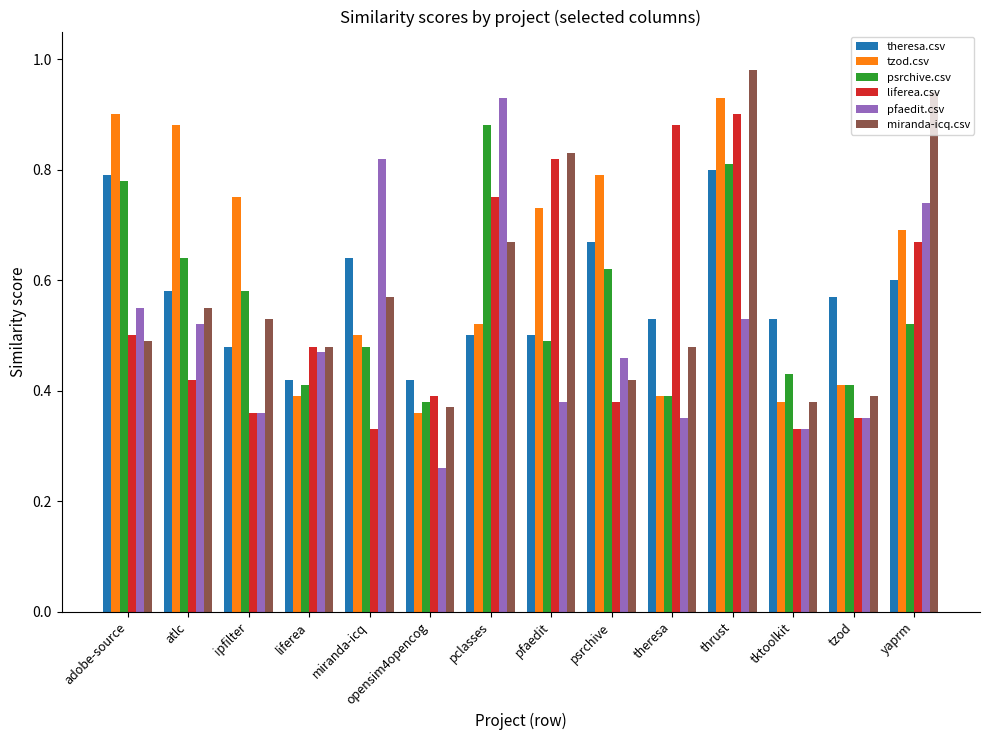

True or false: liferea.csv has a value of 0.5 at liferea.

True